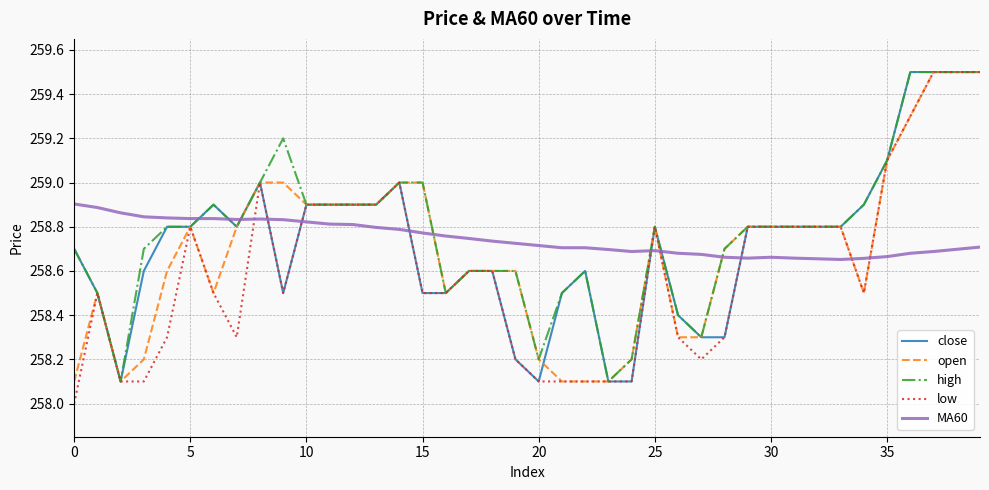

How many times do MA60 and open cross each other?

7